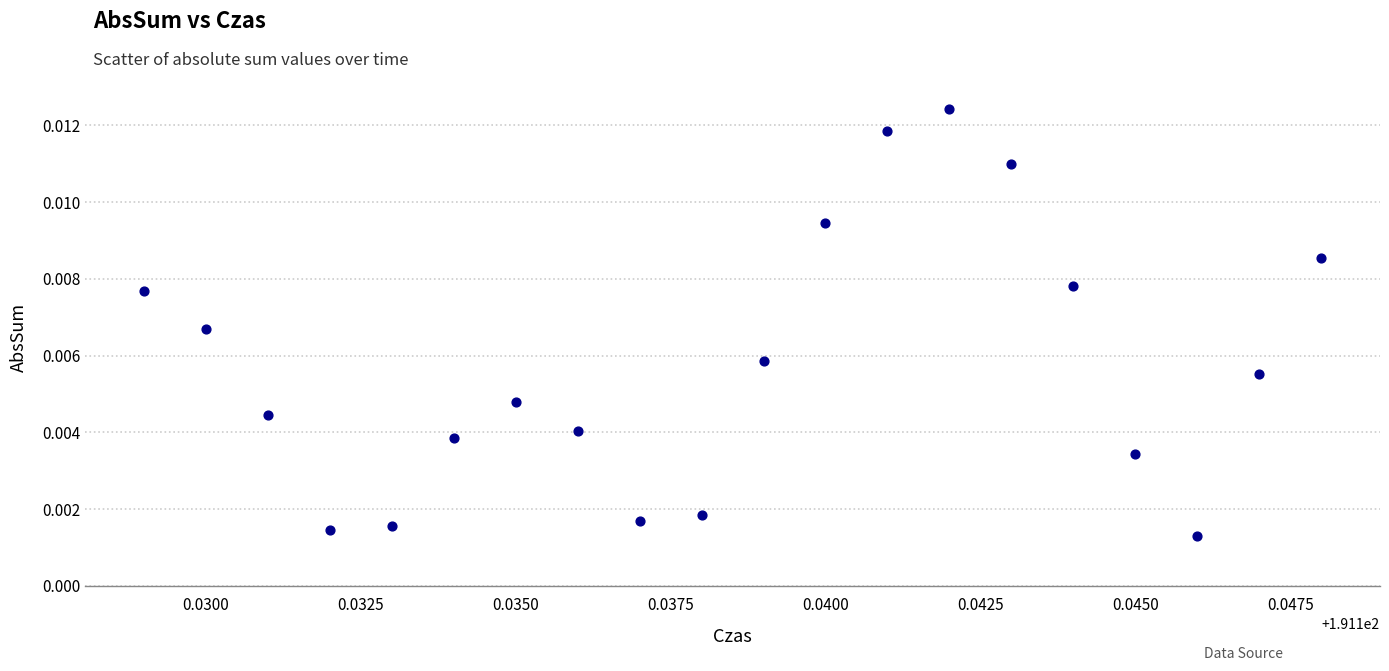

How many data points are displayed?

20